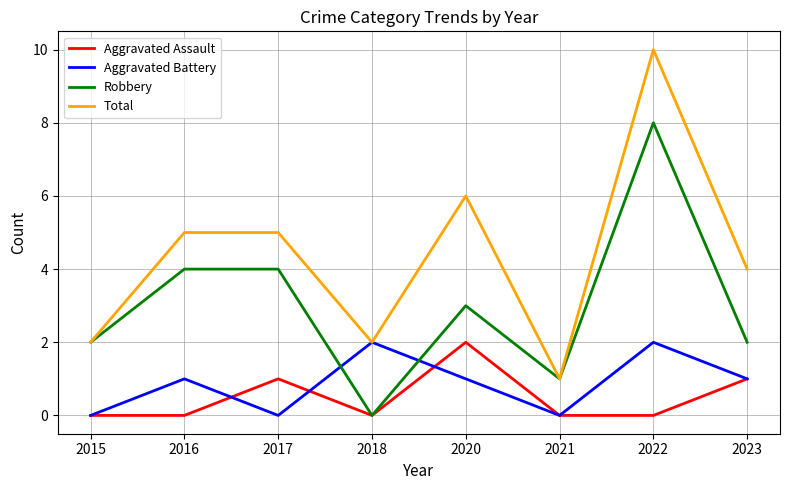

What is the total value across all series at 2020?

12